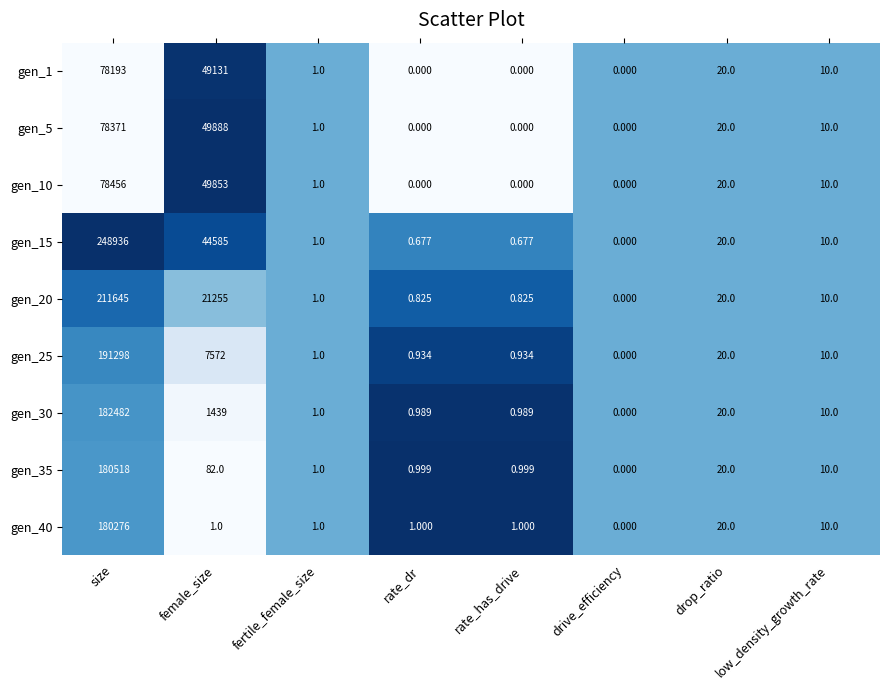

At which label is gen_35 closest to 90259?

female_size